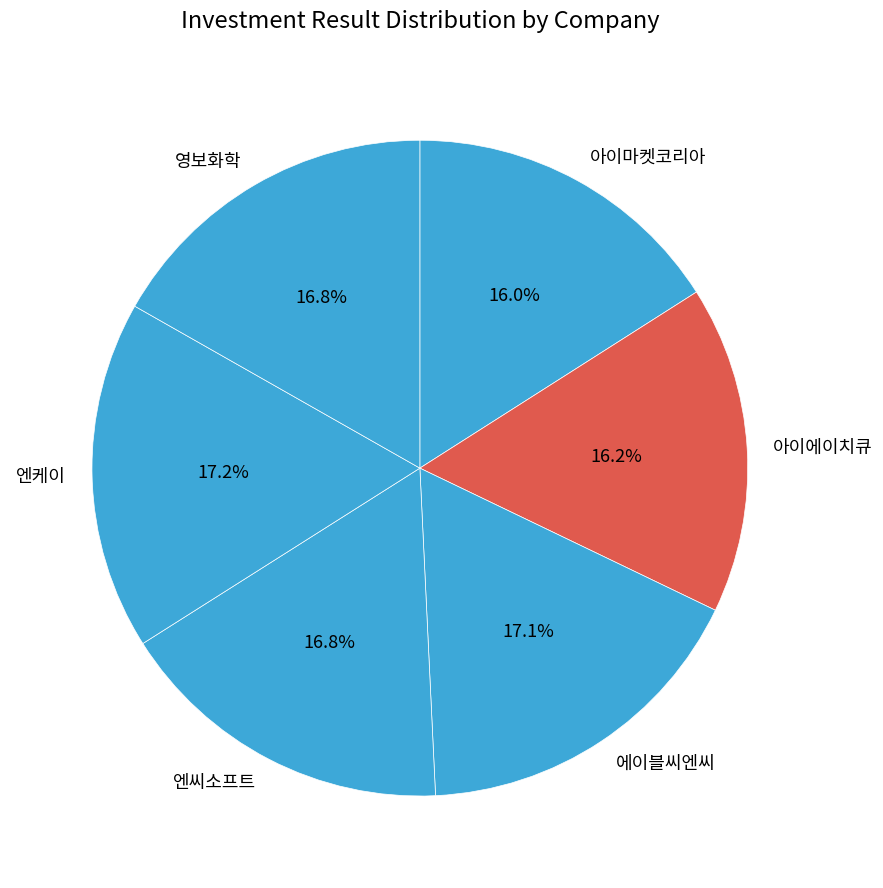

To the nearest percent, what percentage of the pie is 엔케이?

17%